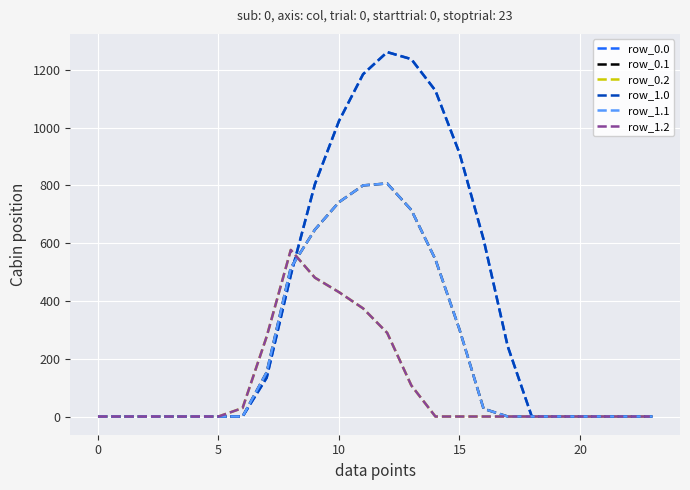

Is this an area chart (filled region under the line)?

No